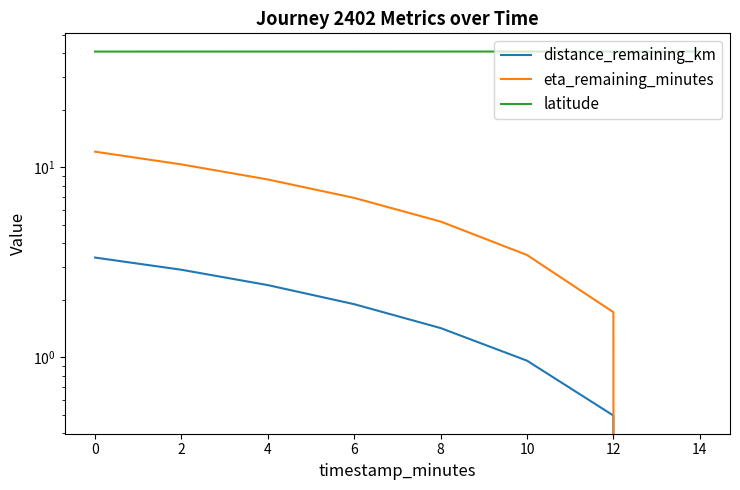

Which series has the largest range (max minus min)?

eta_remaining_minutes